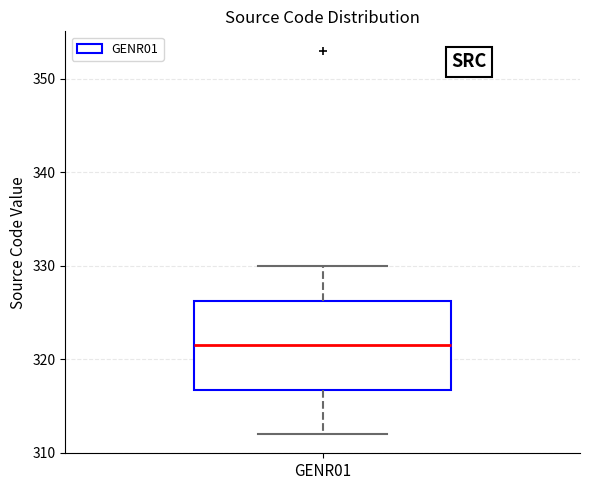

Transcribe this box plot: give where the median line is, the range the box spans, and where the two whiskers end, as read against the y-axis. The values are not printed on the chart, so give them approximately, as read against the axis.

median 322, box 317 to 326, whiskers 312 to 330